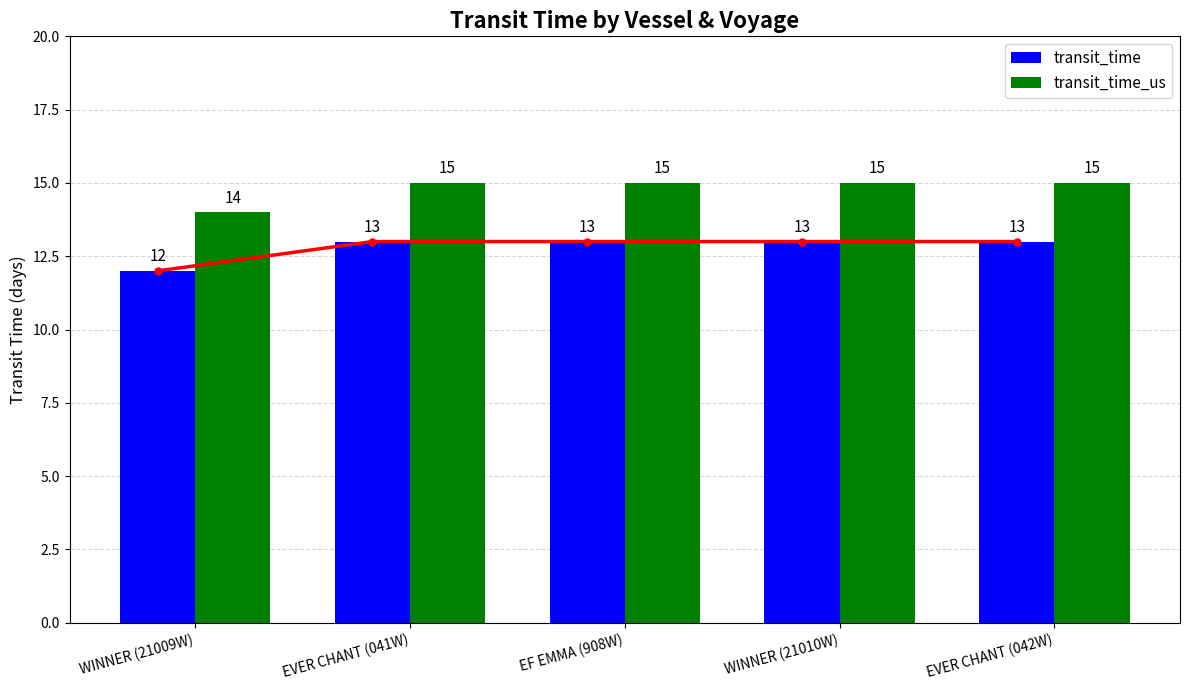

The transit_time_us series shows 15 at EVER CHANT (042W). True or false?

True